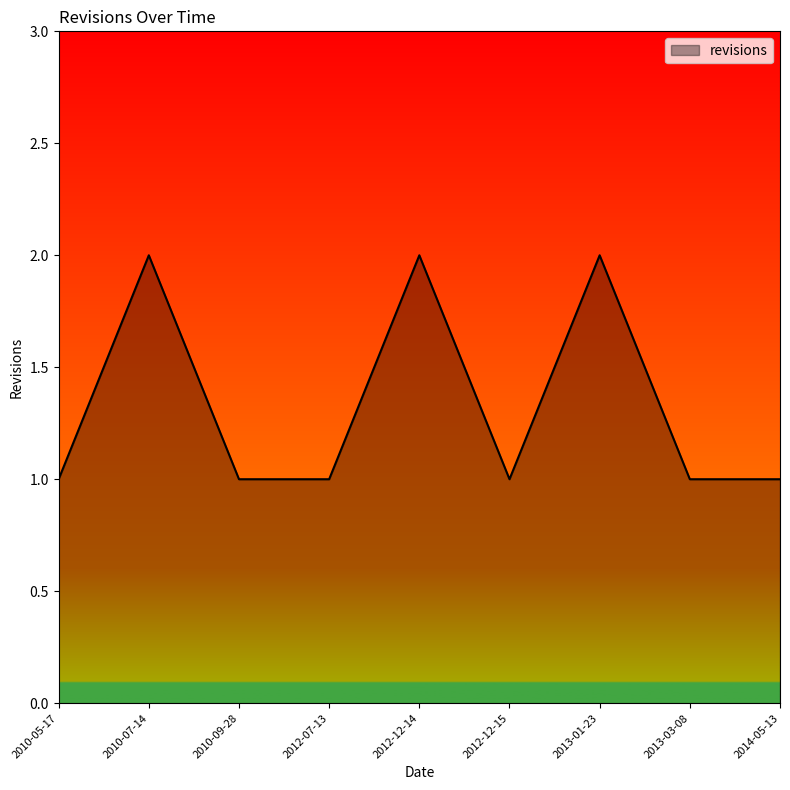

What position from the right is 2013-01-23?

3